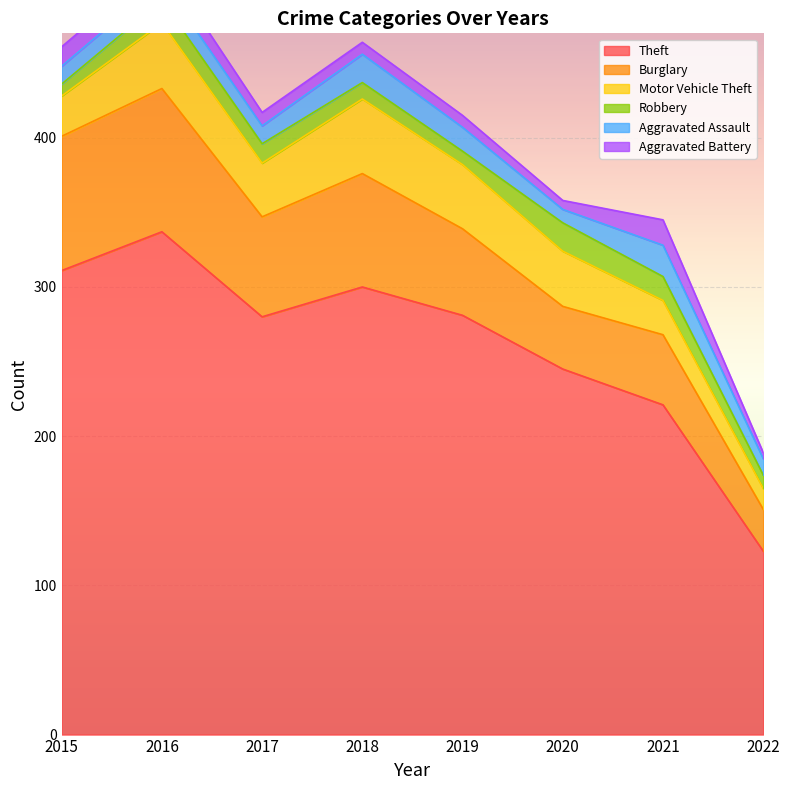

Which series has the largest range (max minus min)?

Theft